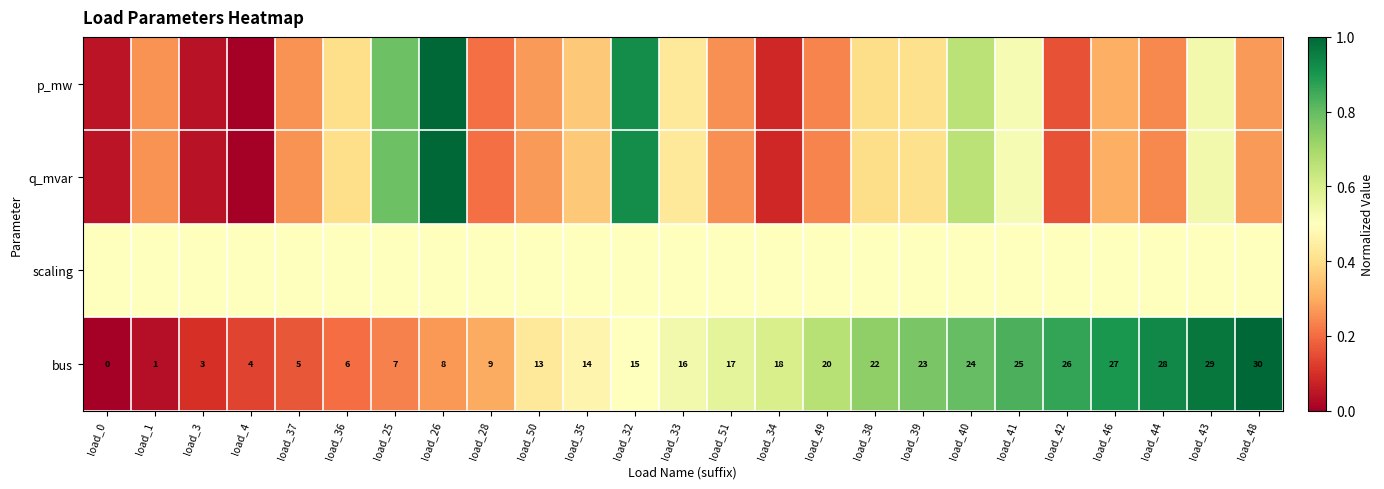

What is the spread (max minus min) of values at load_39?

0.4